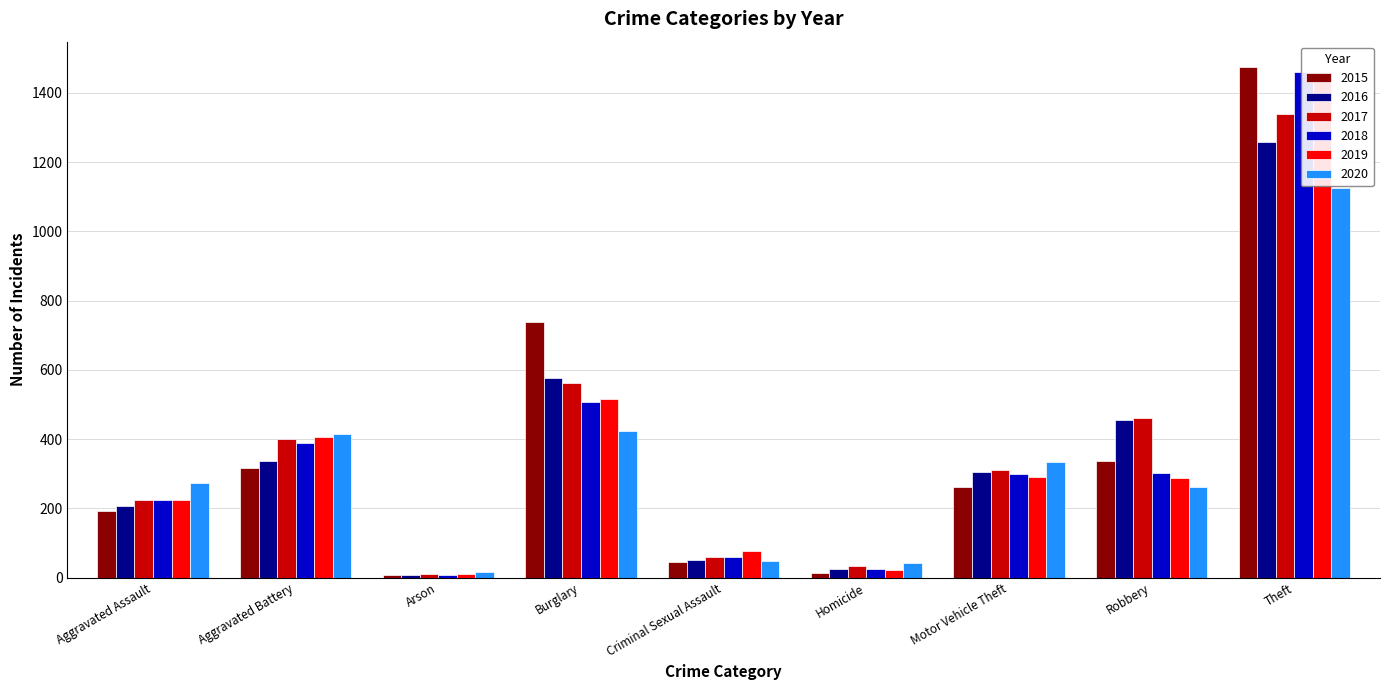

Reading right to left, what are all the values shown in this chart?

2015: Theft=1474	Robbery=337	Motor Vehicle Theft=263	Homicide=15	Criminal Sexual Assault=46	Burglary=738	Arson=9	Aggravated Battery=316	Aggravated Assault=194
2016: Theft=1259	Robbery=454	Motor Vehicle Theft=304	Homicide=26	Criminal Sexual Assault=50	Burglary=576	Arson=7	Aggravated Battery=336	Aggravated Assault=206
2017: Theft=1339	Robbery=460	Motor Vehicle Theft=312	Homicide=33	Criminal Sexual Assault=61	Burglary=562	Arson=10	Aggravated Battery=400	Aggravated Assault=224
2018: Theft=1461	Robbery=301	Motor Vehicle Theft=298	Homicide=25	Criminal Sexual Assault=60	Burglary=506	Arson=7	Aggravated Battery=389	Aggravated Assault=225
2019: Theft=1459	Robbery=287	Motor Vehicle Theft=290	Homicide=22	Criminal Sexual Assault=77	Burglary=517	Arson=12	Aggravated Battery=407	Aggravated Assault=223
2020: Theft=1125	Robbery=263	Motor Vehicle Theft=333	Homicide=41	Criminal Sexual Assault=48	Burglary=425	Arson=17	Aggravated Battery=416	Aggravated Assault=273